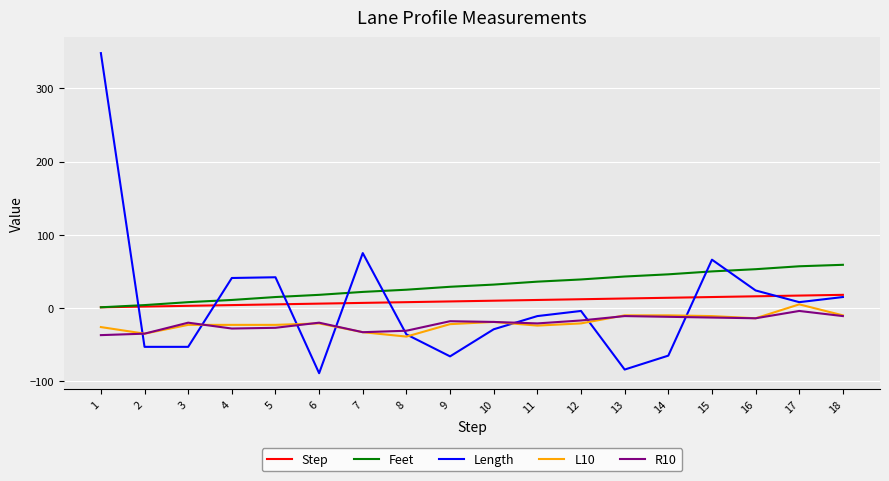

The value of L10 at 18 is -10. True or false?

True